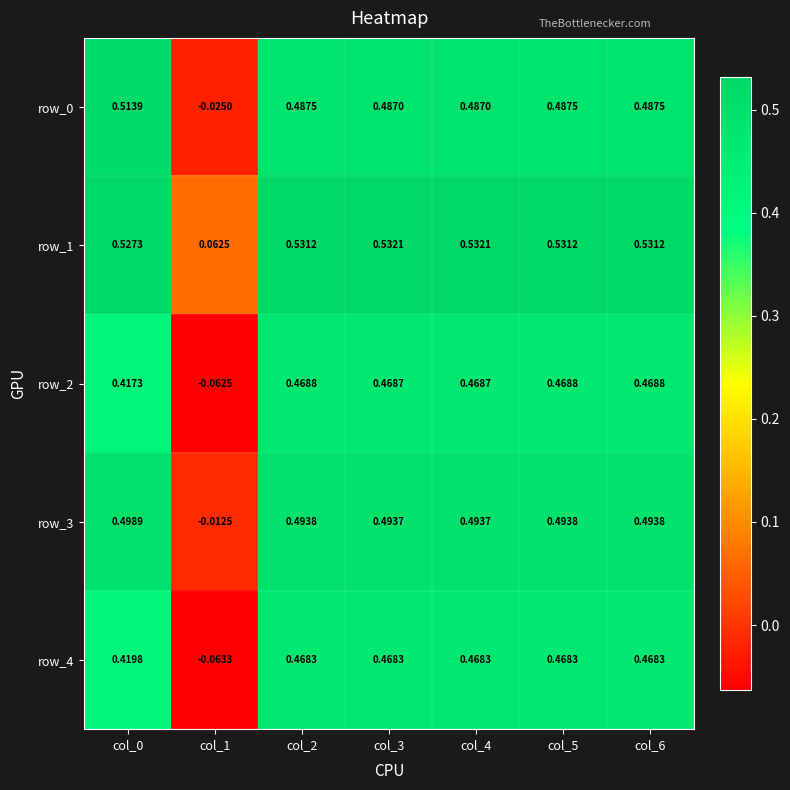

Reading right to left, what are all the values shown in this chart?

row_0: col_6=0.5	col_5=0.5	col_4=0.5	col_3=0.5	col_2=0.5	col_1=-0.0	col_0=0.5
row_1: col_6=0.5	col_5=0.5	col_4=0.5	col_3=0.5	col_2=0.5	col_1=0.1	col_0=0.5
row_2: col_6=0.5	col_5=0.5	col_4=0.5	col_3=0.5	col_2=0.5	col_1=-0.1	col_0=0.4
row_3: col_6=0.5	col_5=0.5	col_4=0.5	col_3=0.5	col_2=0.5	col_1=-0.0	col_0=0.5
row_4: col_6=0.5	col_5=0.5	col_4=0.5	col_3=0.5	col_2=0.5	col_1=-0.1	col_0=0.4